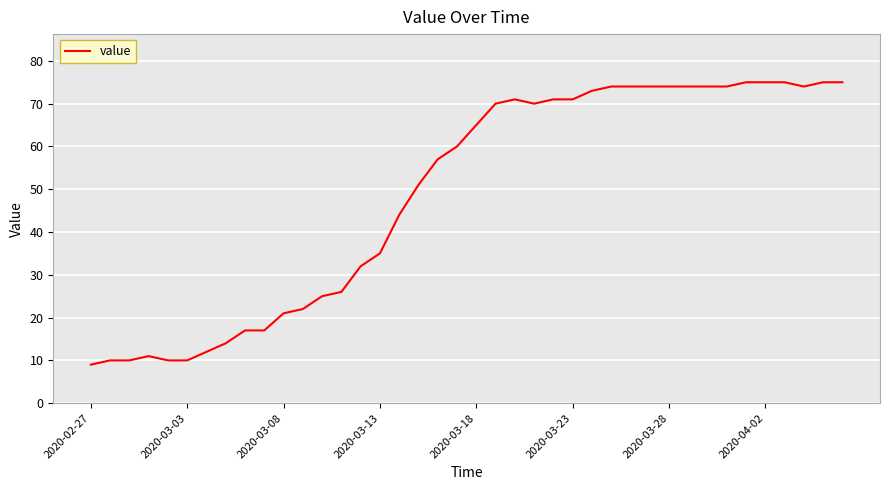

What is the minimum value shown in the chart?

9